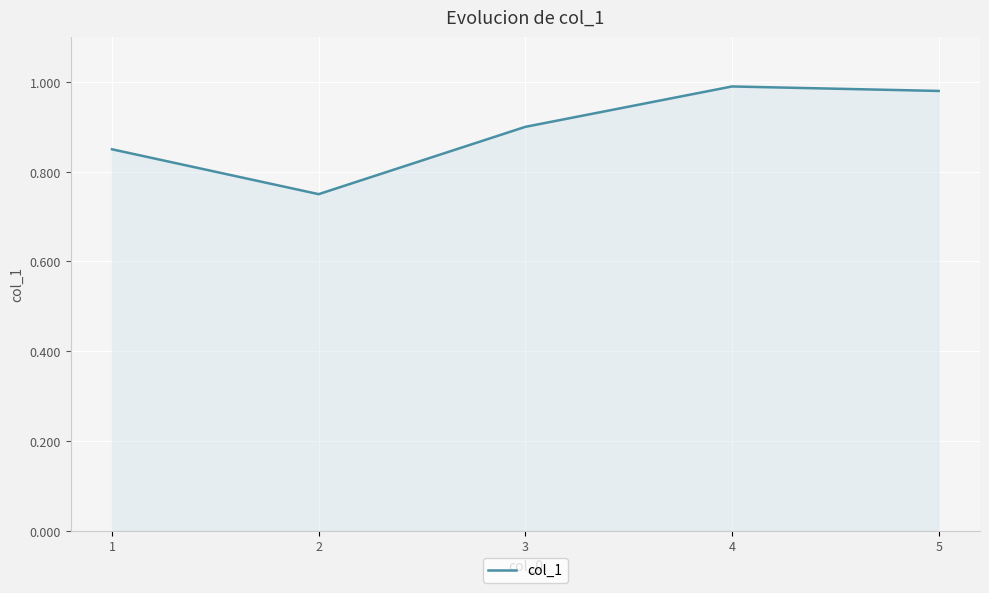

What is the sum of the values at 3 and 1?

1.8